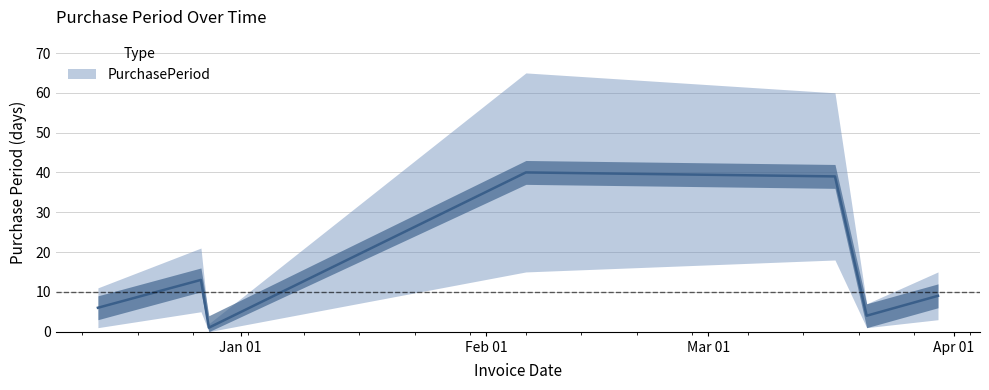

What is the sum of all values?

112